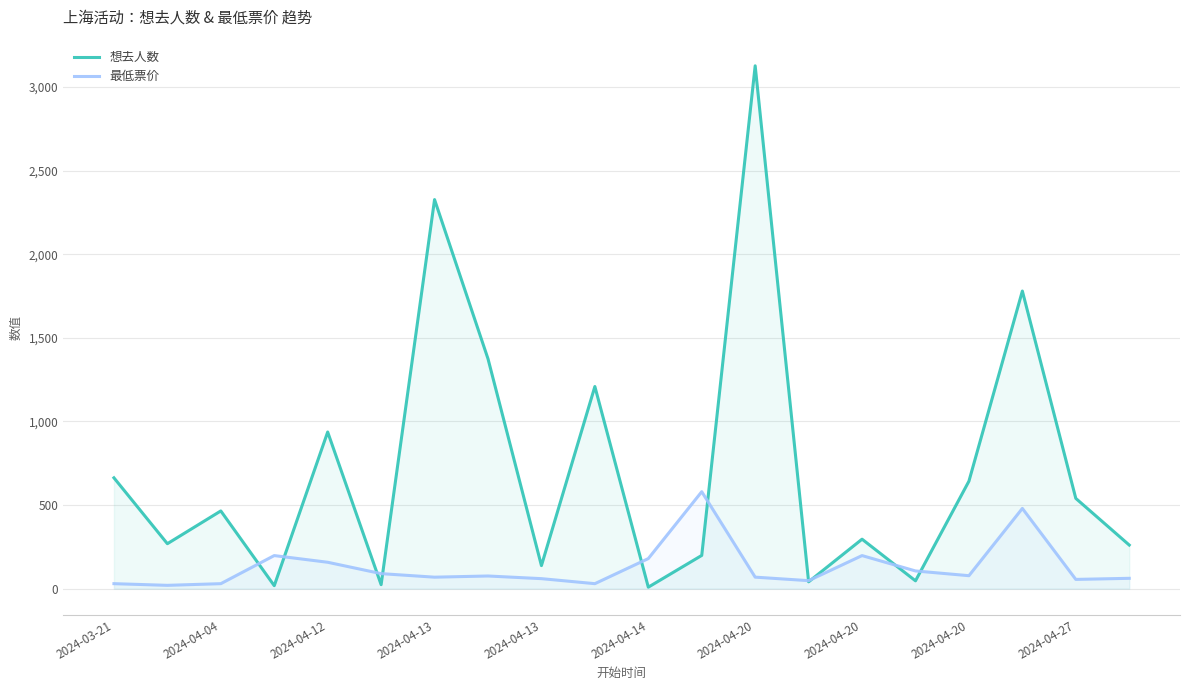

What are all the series names shown in the legend?

想去人数, 最低票价